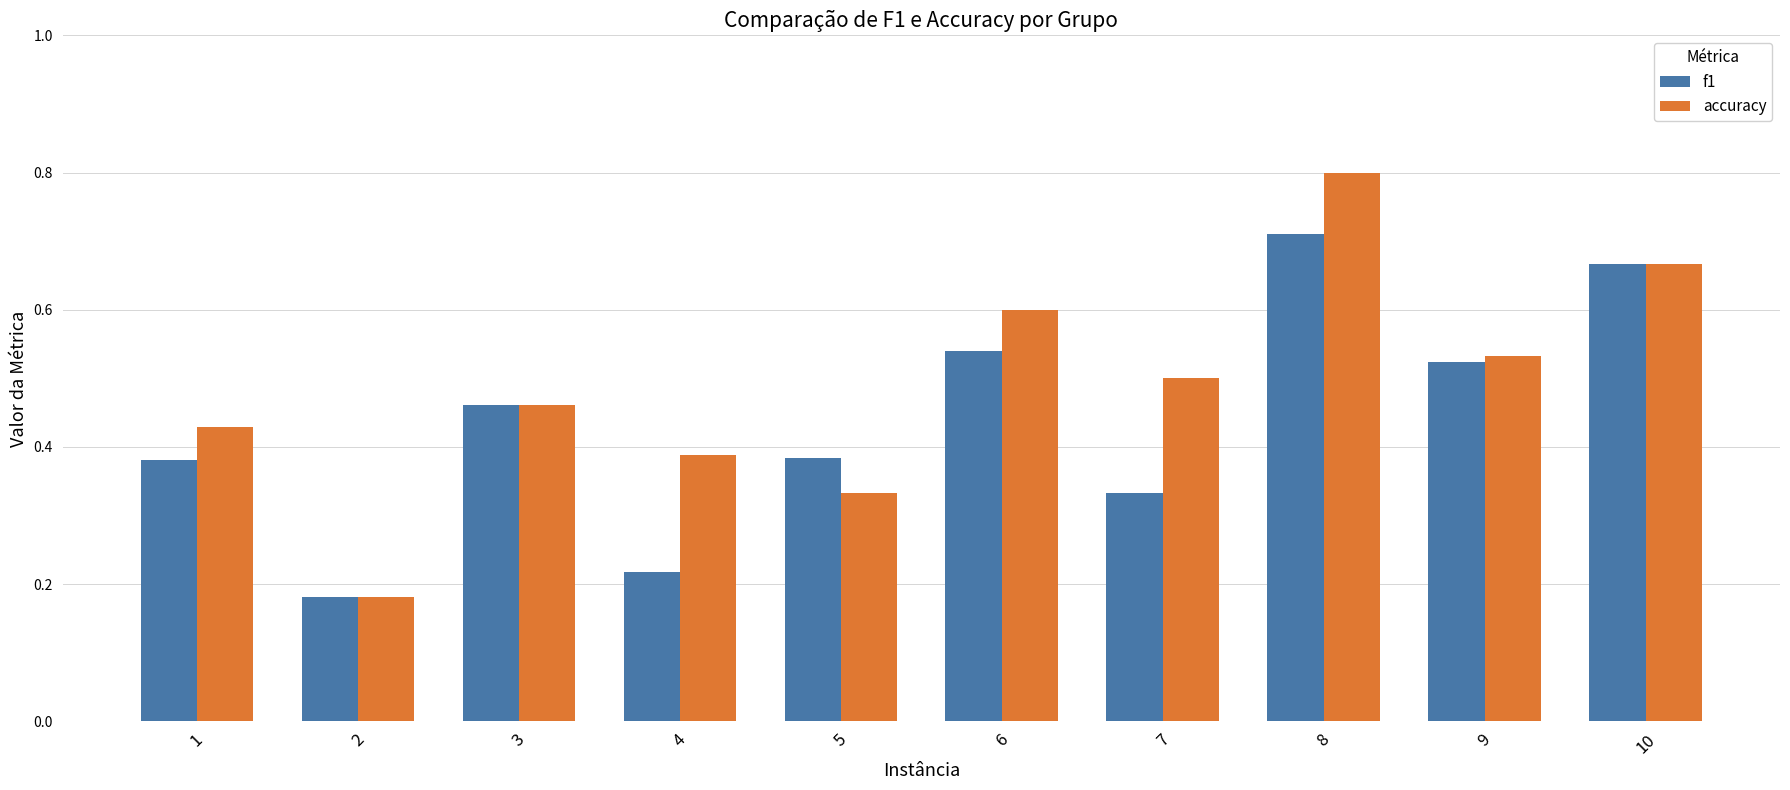

List the series in order of their peak value, highest first.

accuracy, f1